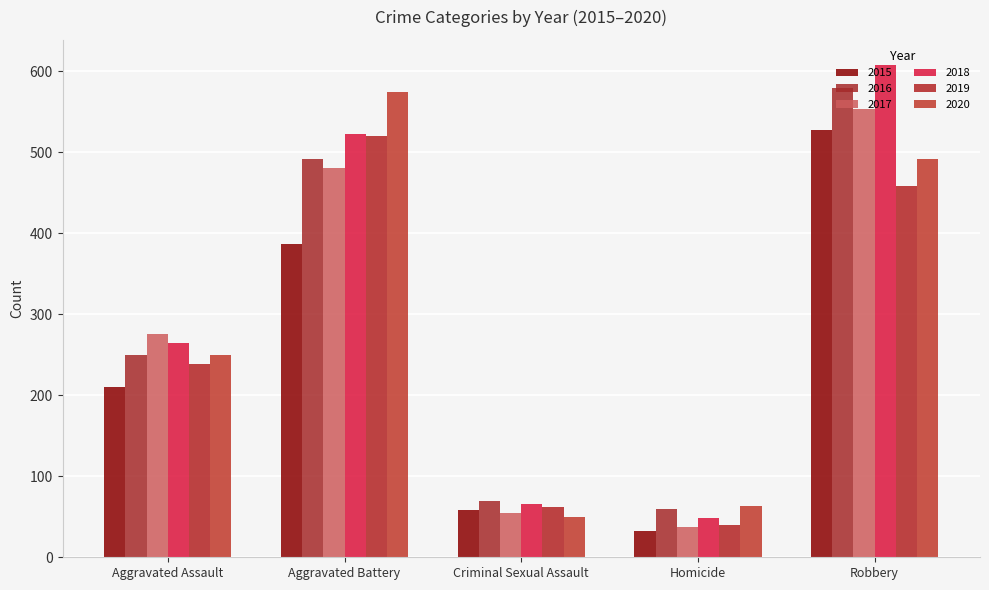

Which category has the highest value in the 2017 series?

Robbery